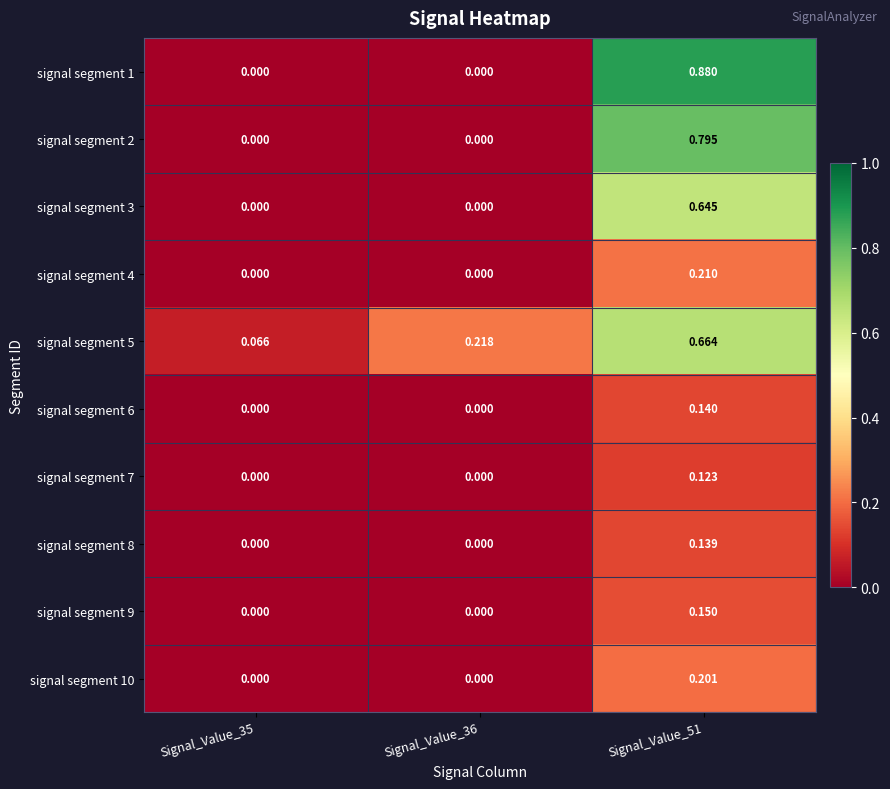

Count the number of data series in this chart.

10